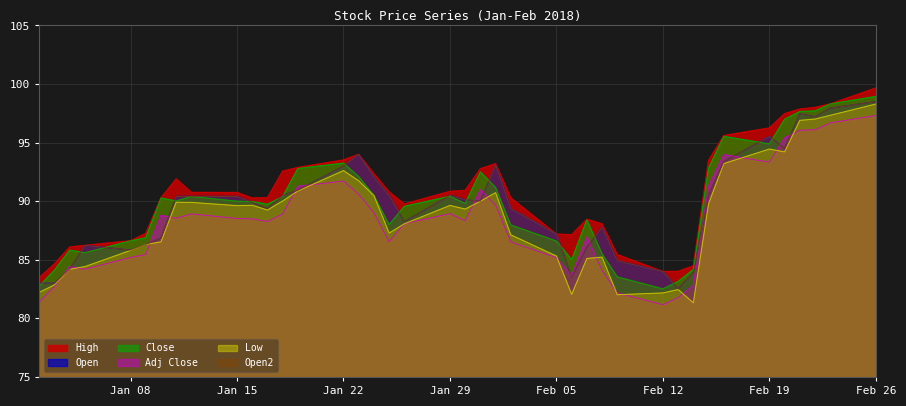

True or false: Adj Close has more than 2 interior local peaks.

True